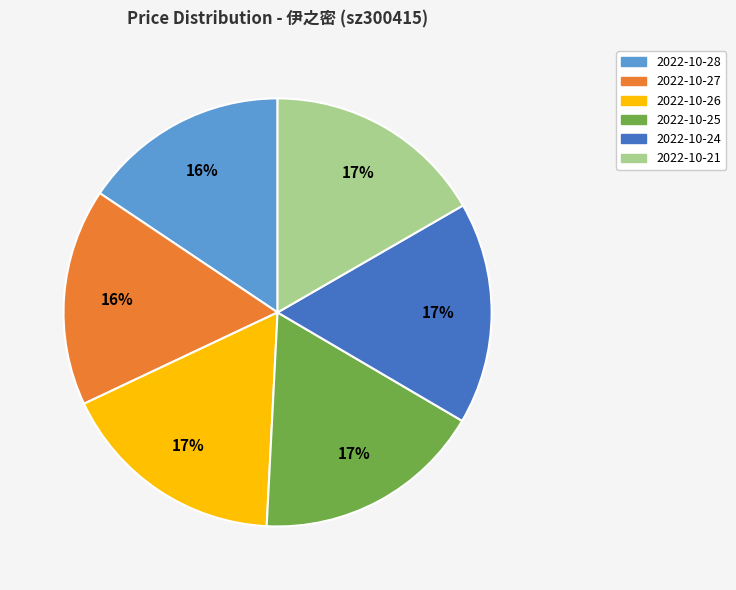

To the nearest percent, what is the average slice percentage?

17%